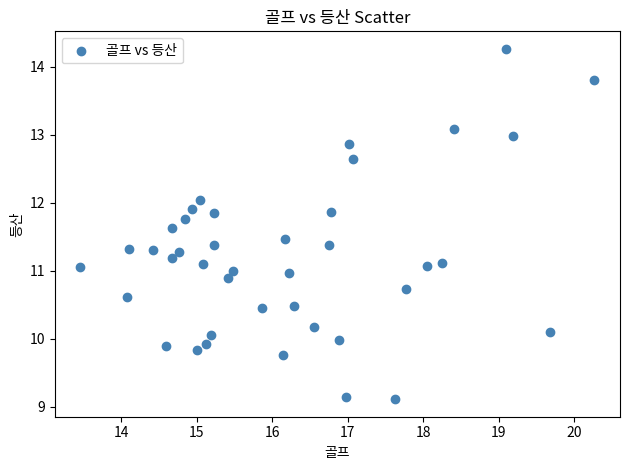

What is the range of X values (max minus min)?

6.8